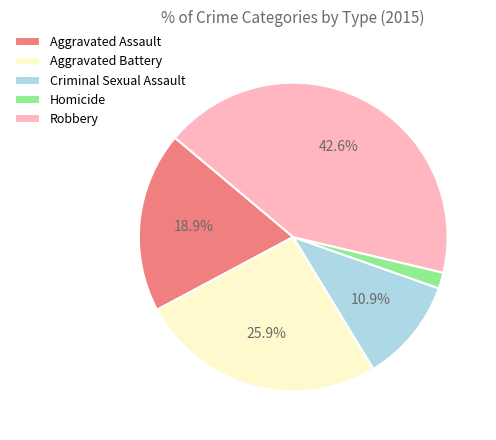

Between Homicide and Criminal Sexual Assault, which is larger?

Criminal Sexual Assault